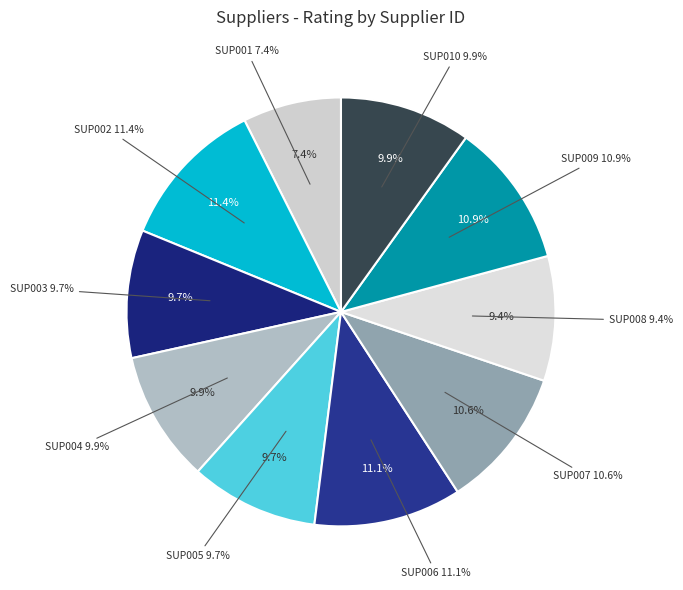

What is the smallest slice in the pie chart?

SUP001